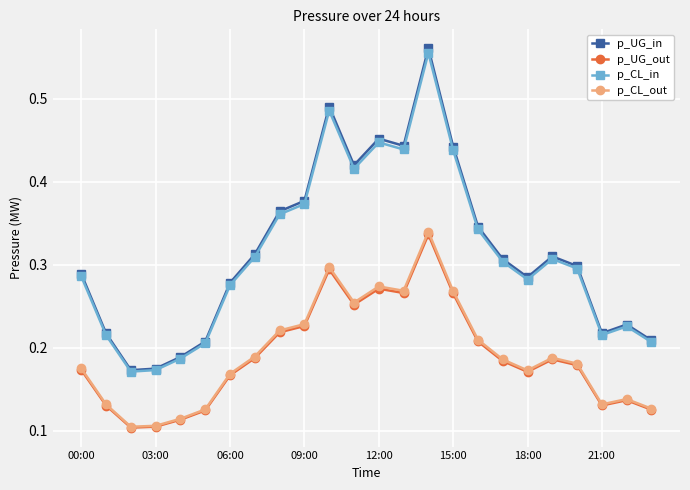

How many interior local peaks does the p_UG_in series have?

5